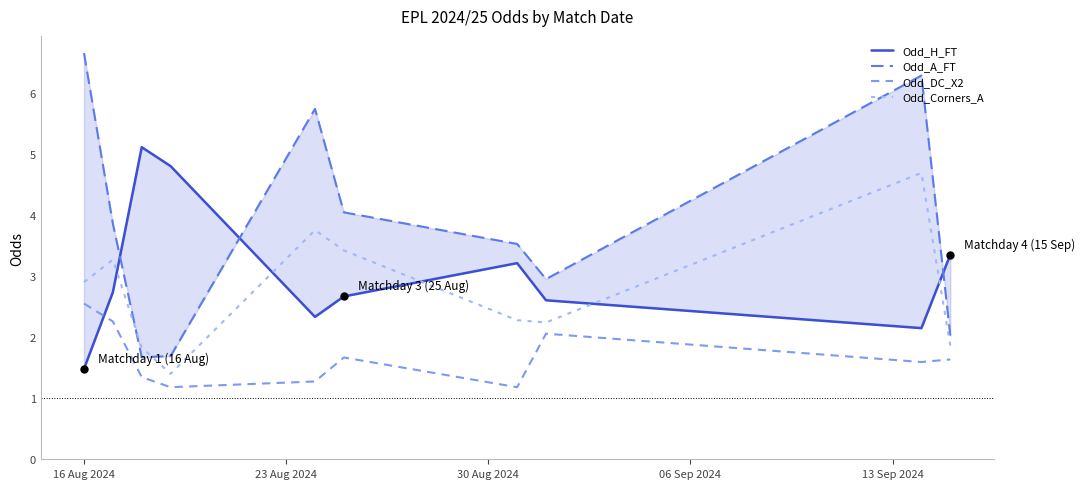

What are all the series names shown in the legend?

Odd_H_FT, Odd_A_FT, Odd_DC_X2, Odd_Corners_A